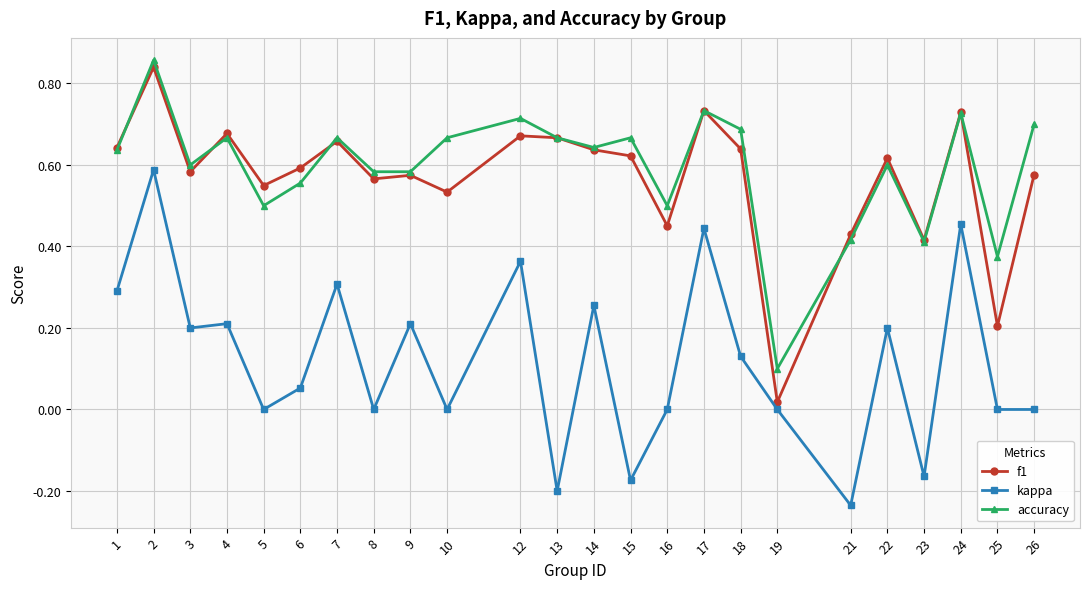

Which series has the largest total across all categories?

accuracy